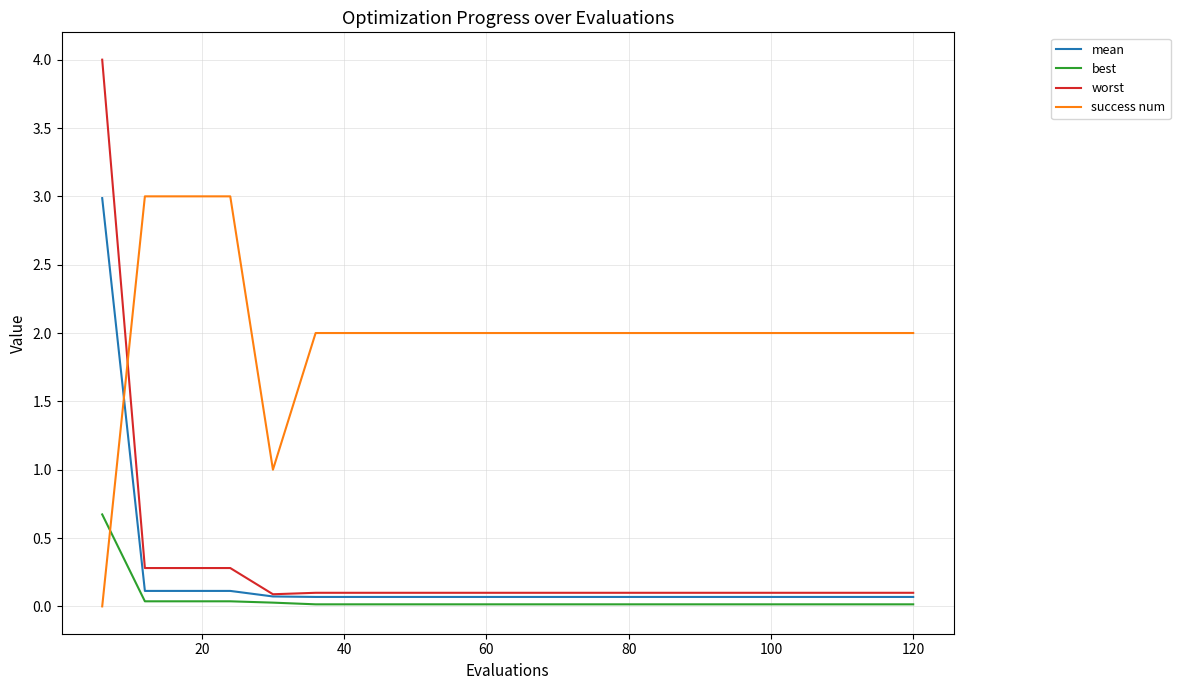

Which series has the largest range (max minus min)?

worst